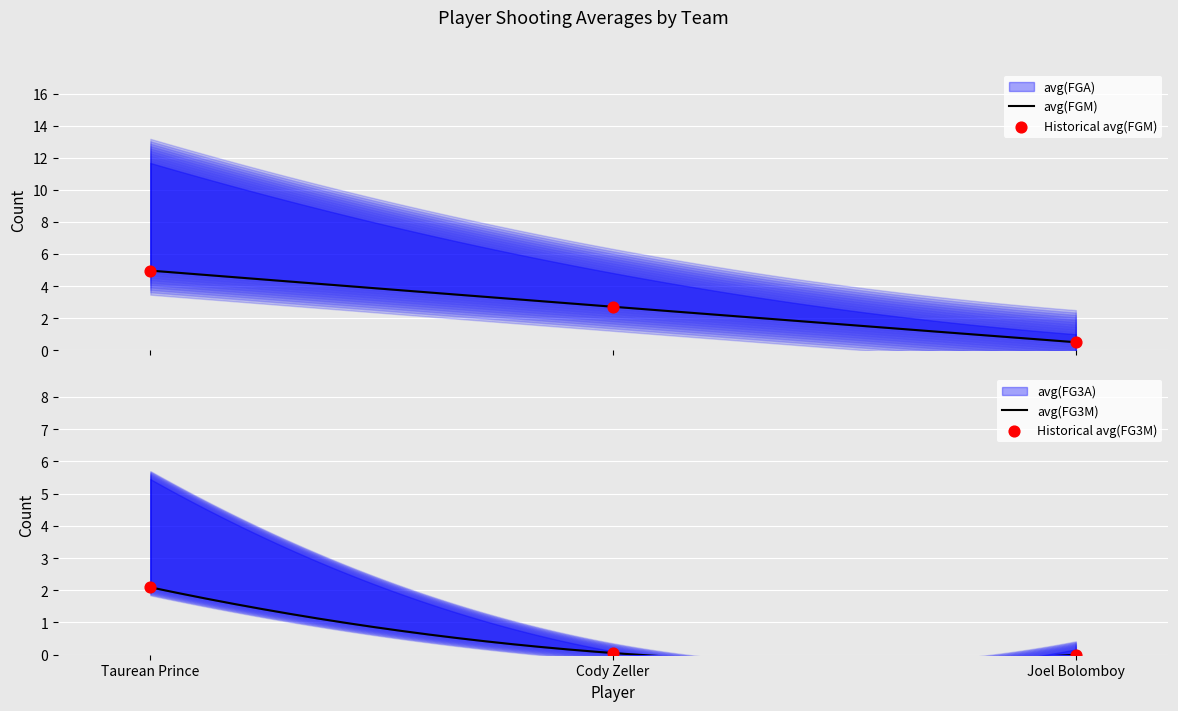

Is the value of avg(FGM) at Cody Zeller greater than the value of avg(FG3M) at Joel Bolomboy?

Yes